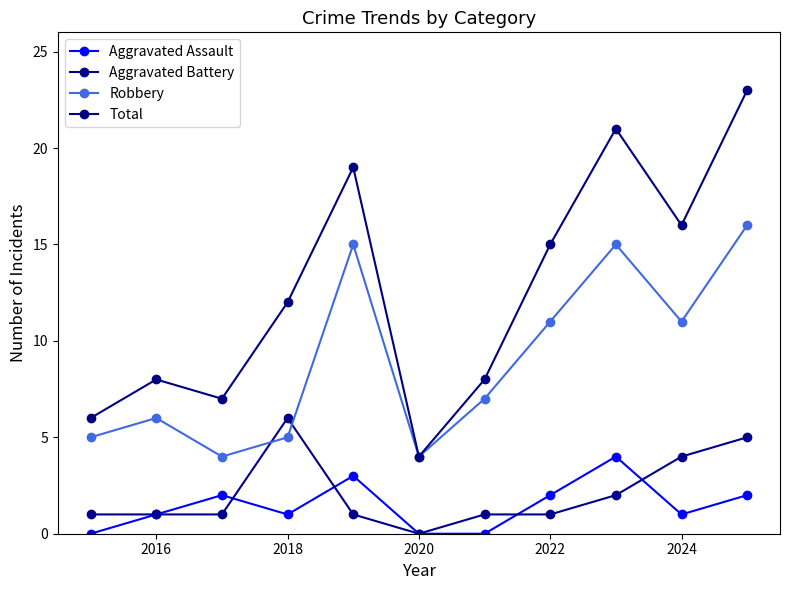

Reading left to right, extract all data points from this chart.

Aggravated Assault: 0	1	2	1	3	0	0	2	4	1	2
Aggravated Battery: 1	1	1	6	1	0	1	1	2	4	5
Robbery: 5	6	4	5	15	4	7	11	15	11	16
Total: 6	8	7	12	19	4	8	15	21	16	23